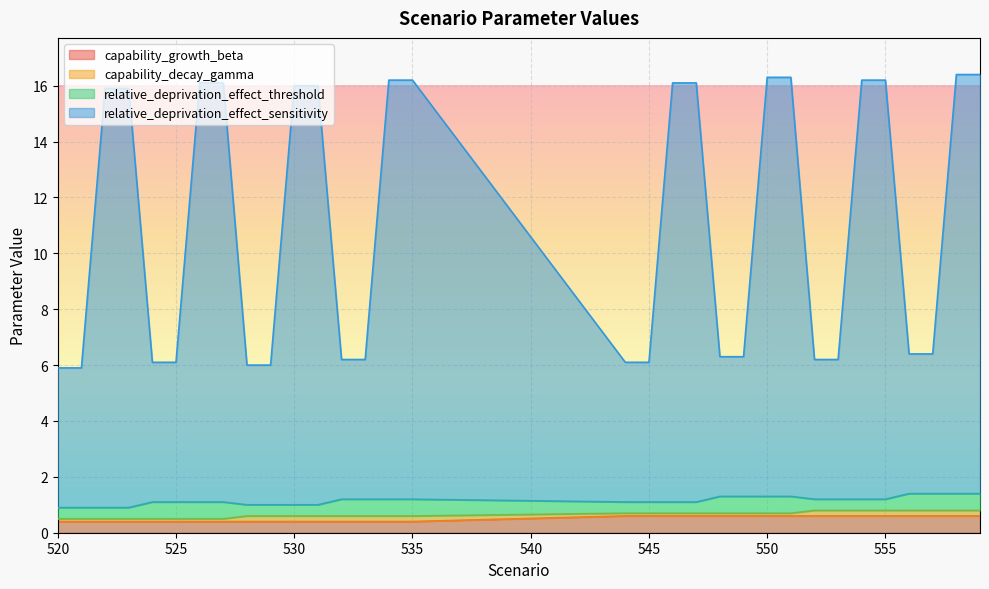

Which series has the largest total across all categories?

relative_deprivation_effect_sensitivity